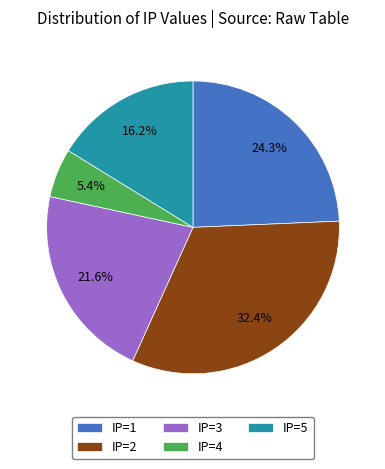

Which slice is the smallest?

IP=4